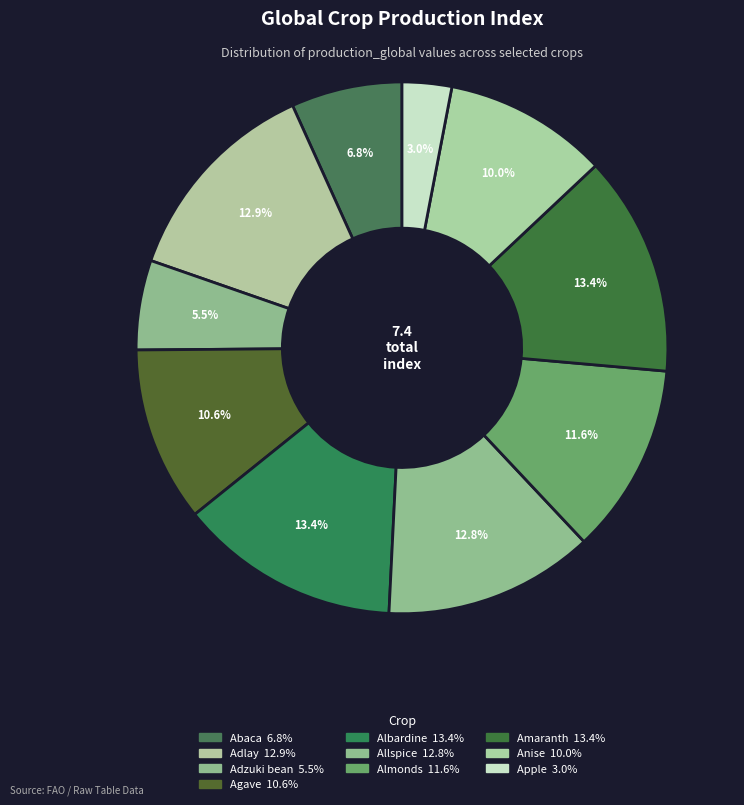

How many segments does this pie chart have?

10